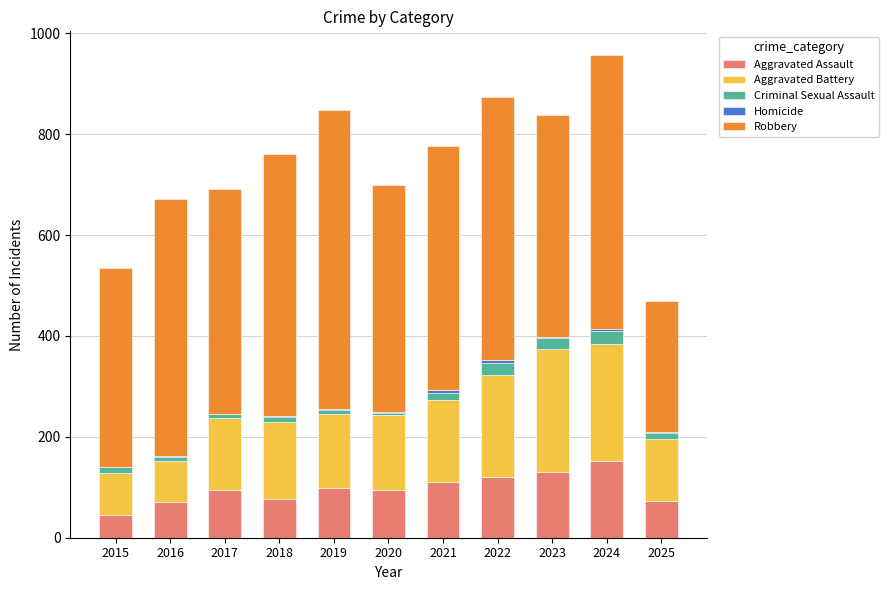

Is it true that Aggravated Assault equals 77 at 2018?

True